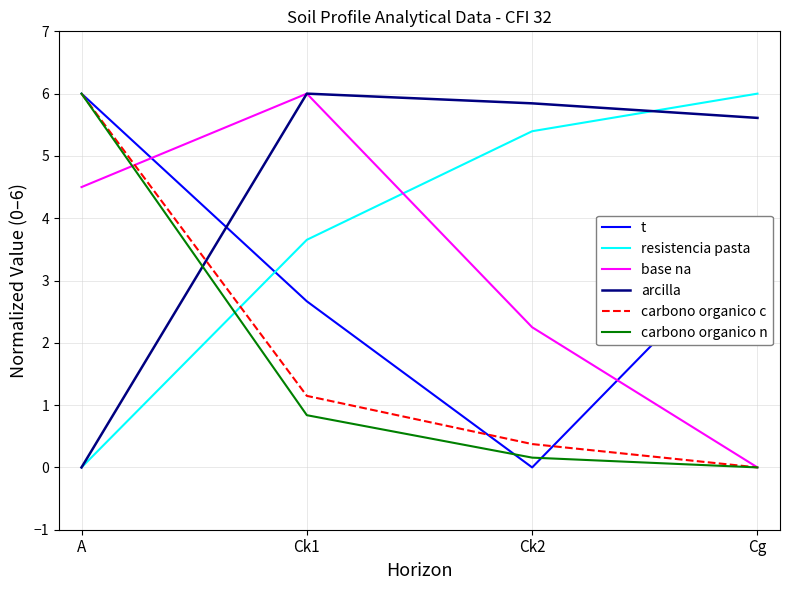

Between Ck1 and Cg, which series saw the biggest shift?

base na